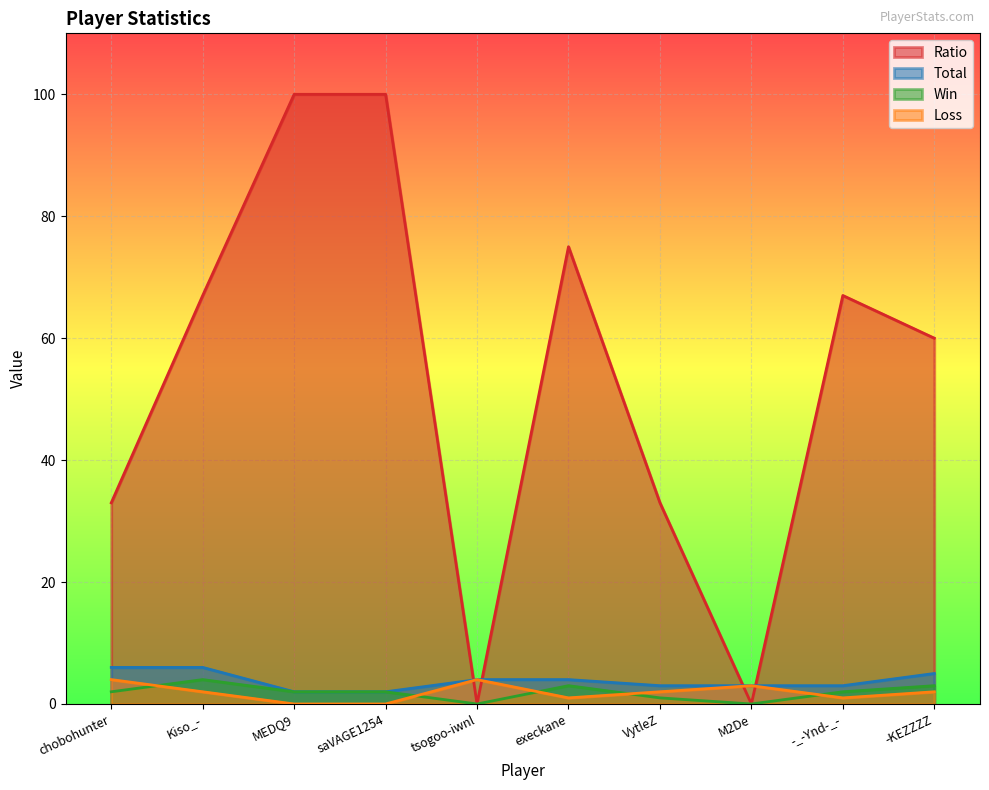

What is the spread (max minus min) of values at saVAGE1254?

100